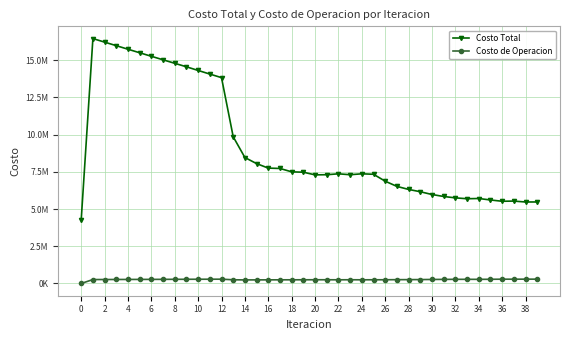

What is the average value of the Costo de Operacion series?

259316.9